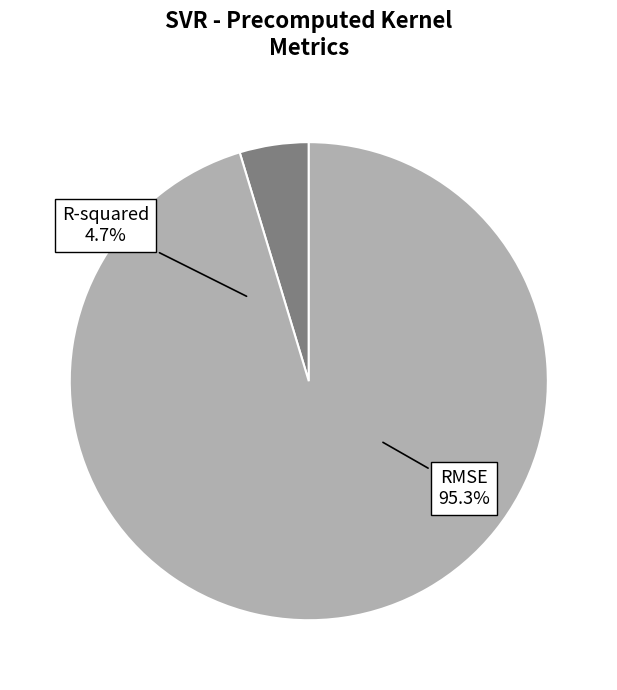

Which category accounts for the majority?

RMSE